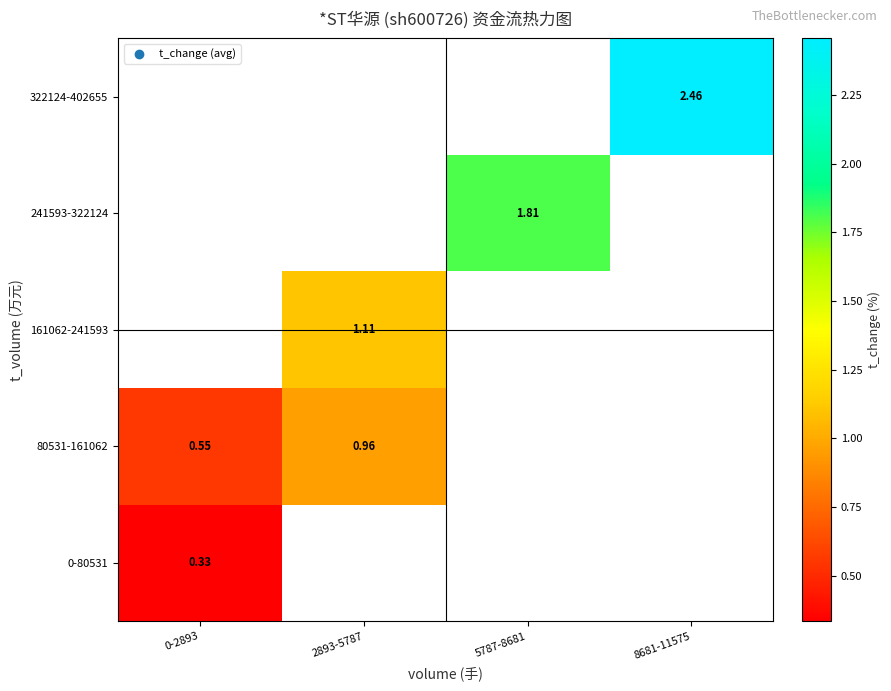

At how many categories does at least one series exceed 0?

4